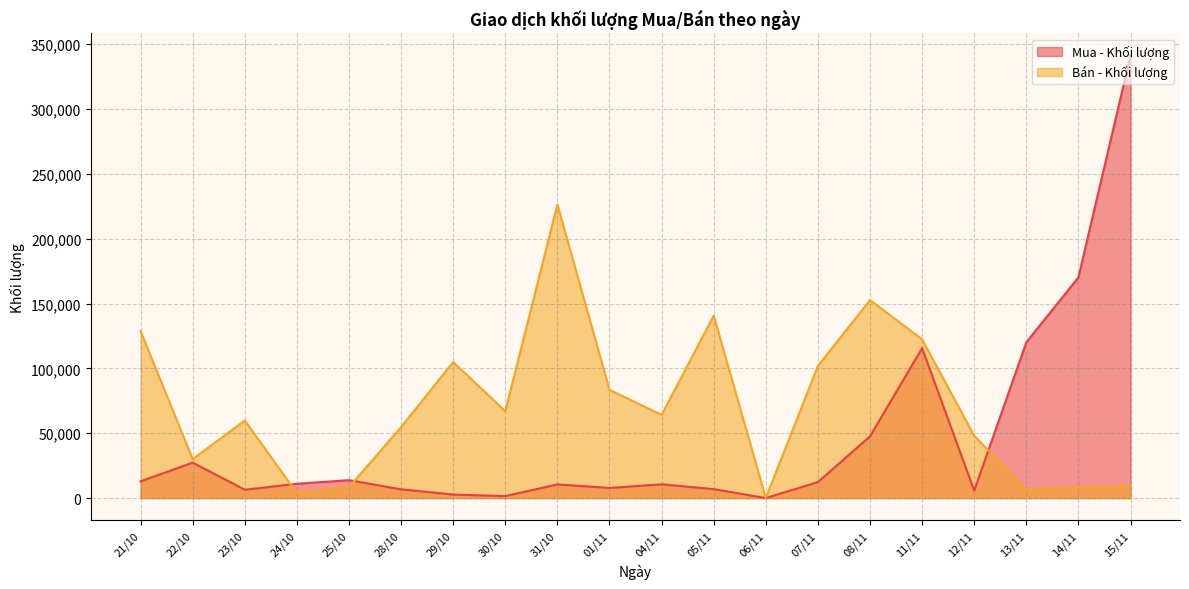

What are all the series names shown in the legend?

Mua - Khối lượng, Bán - Khối lượng